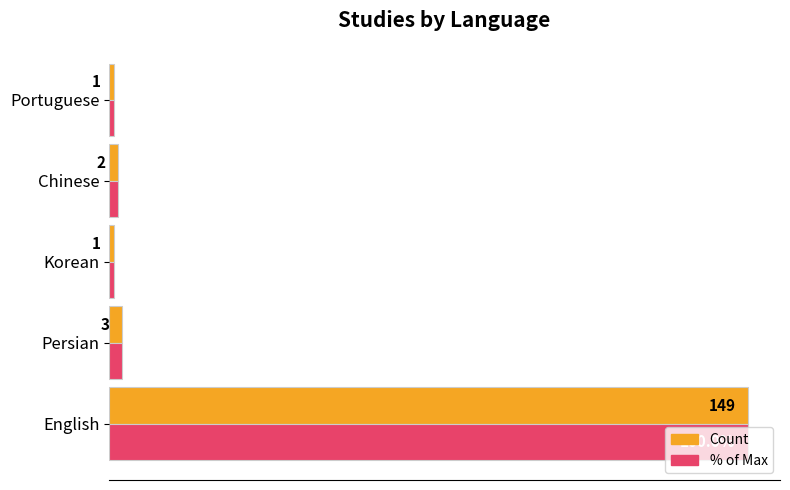

At which label is Count closest to 75?

Persian